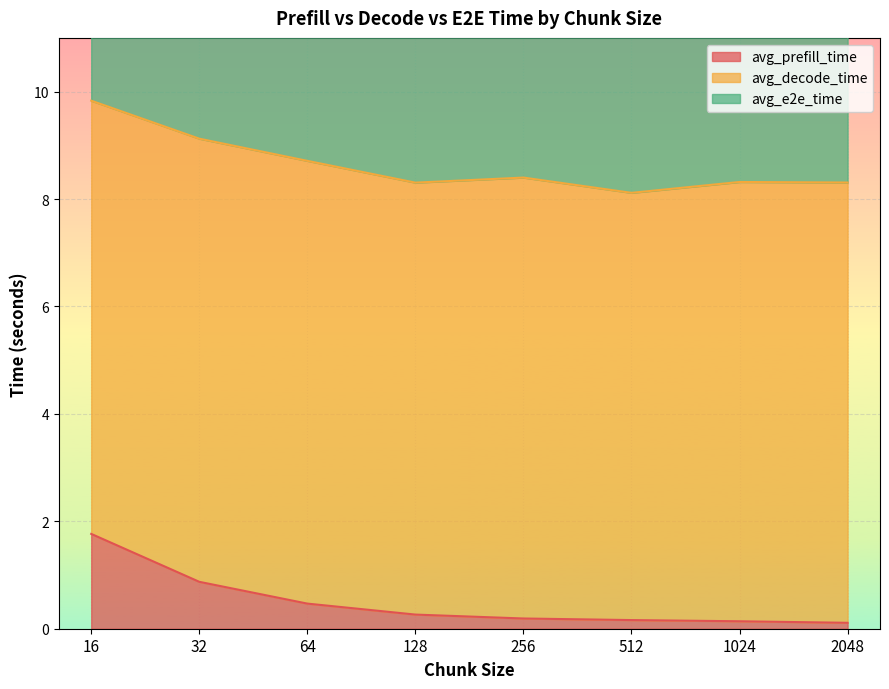

In avg_e2e_time, how many points are higher than both neighbors (excluding endpoints)?

2